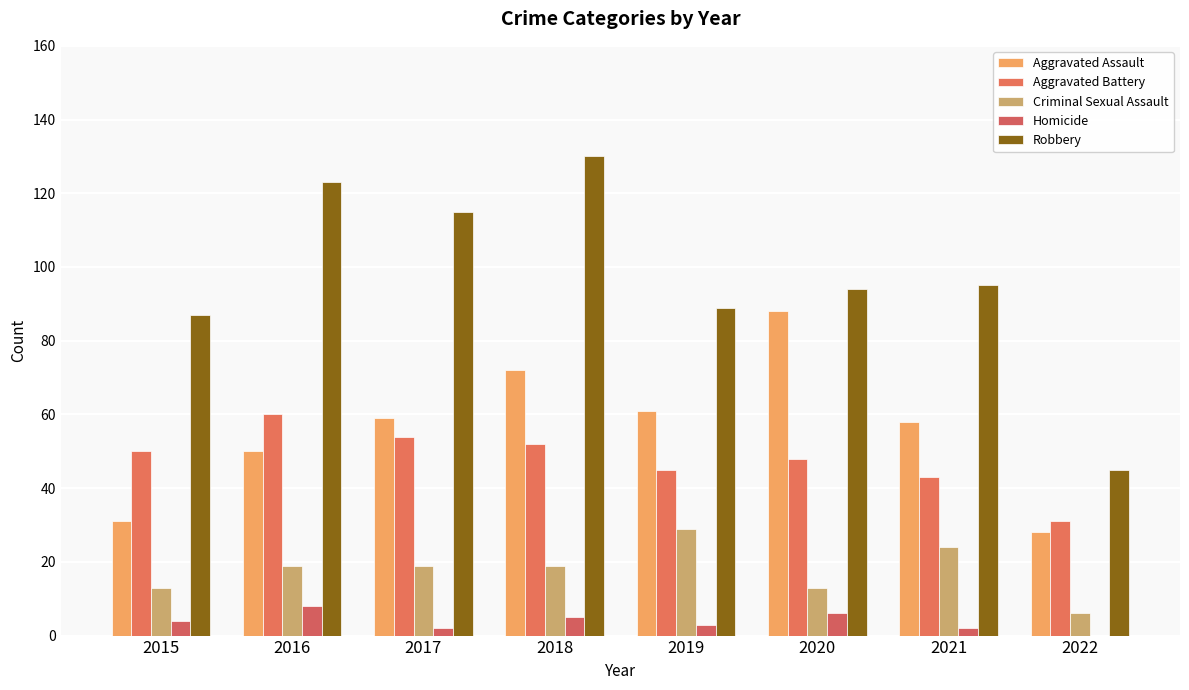

Does the chart contain stacked bars?

No